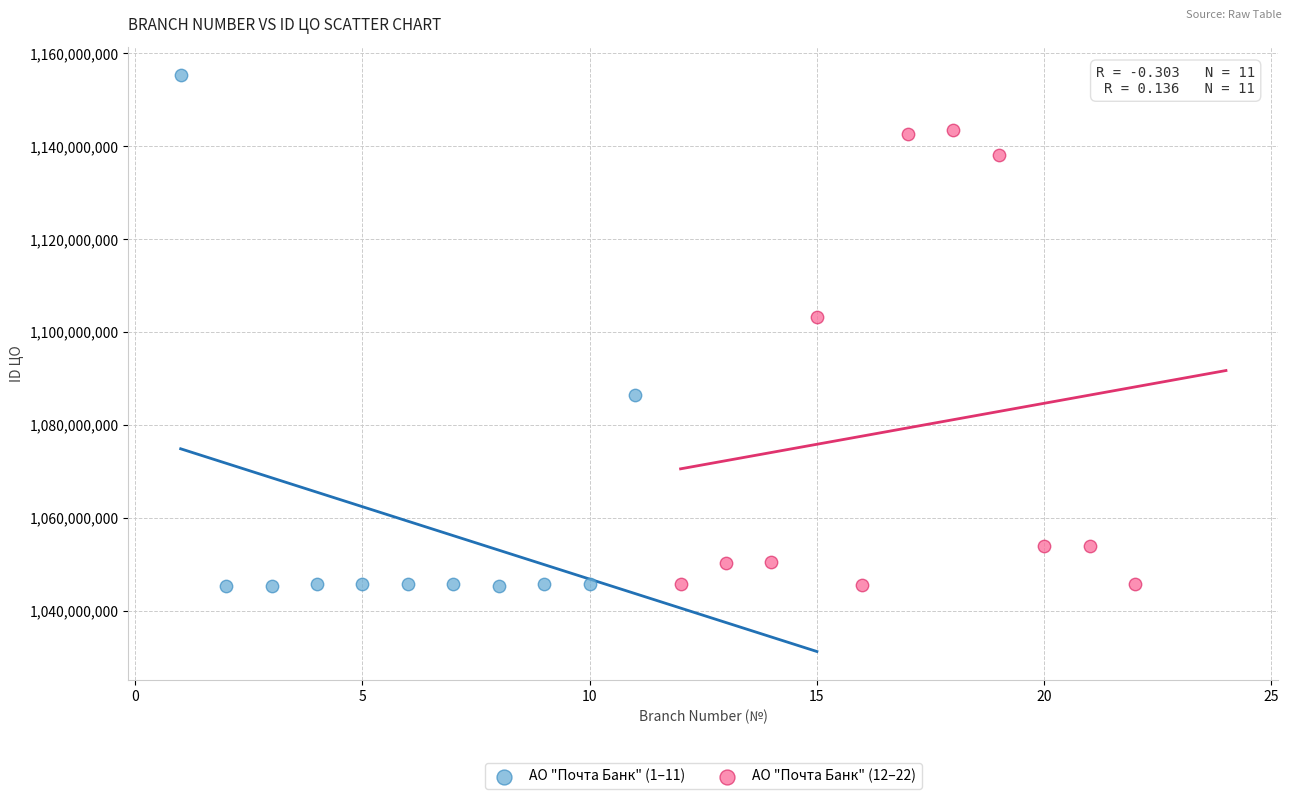

What are all the series names shown in the legend?

АО "Почта Банк" (1–11), АО "Почта Банк" (12–22)